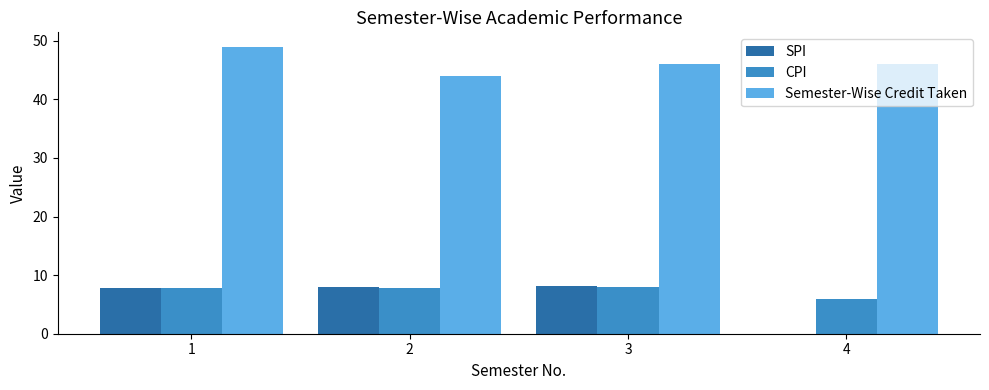

Which series changed the most between 3 and 4?

SPI